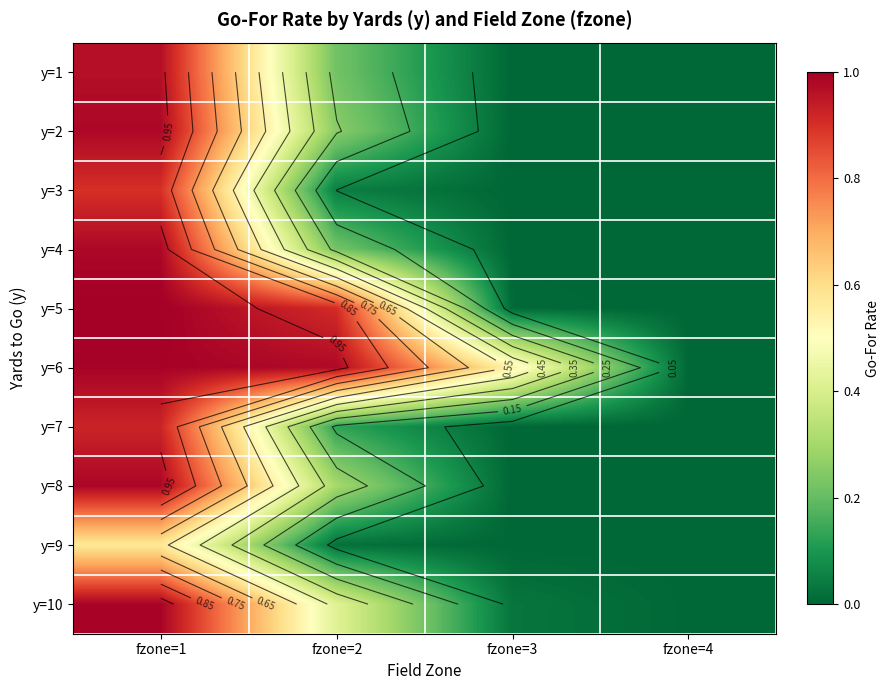

Where is y=9 nearest to the value 0?

fzone=4